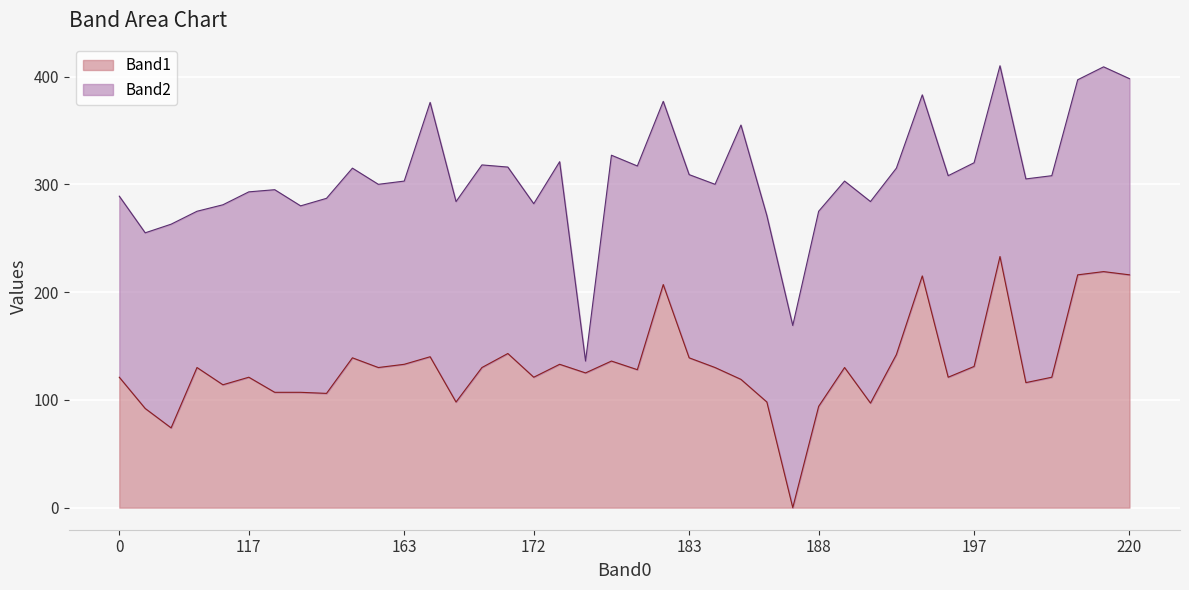

Which series changed the most between 6 and 9?

Band1